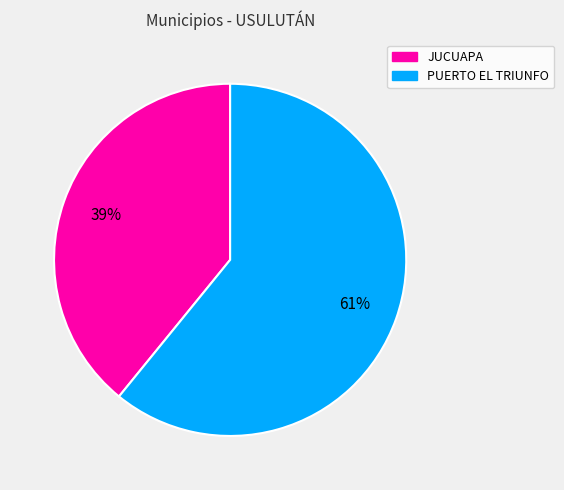

To the nearest percent, what portion does JUCUAPA represent?

39%